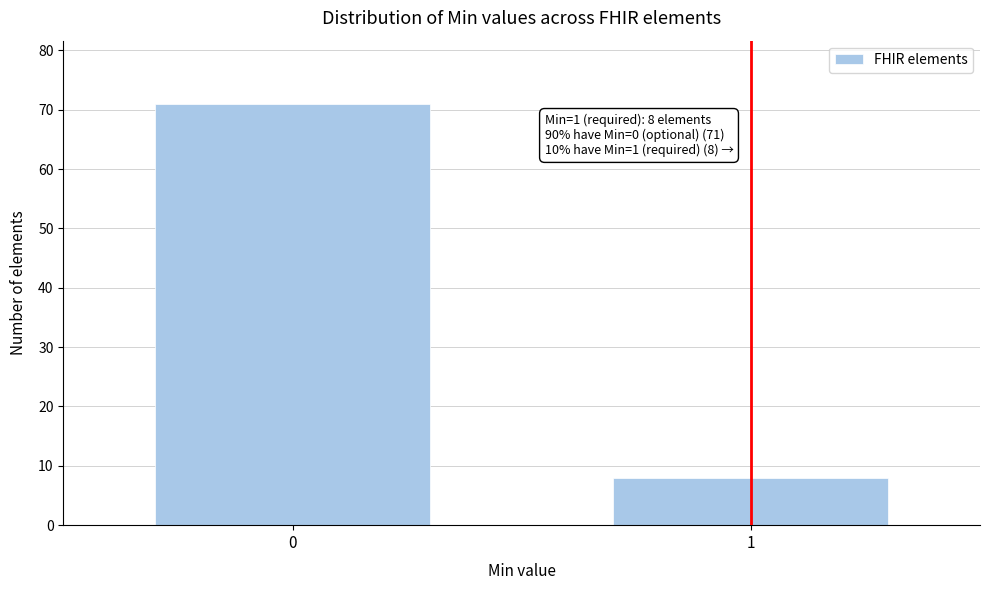

Reading left to right, transcribe all the data shown in this chart.

0=71	1=8